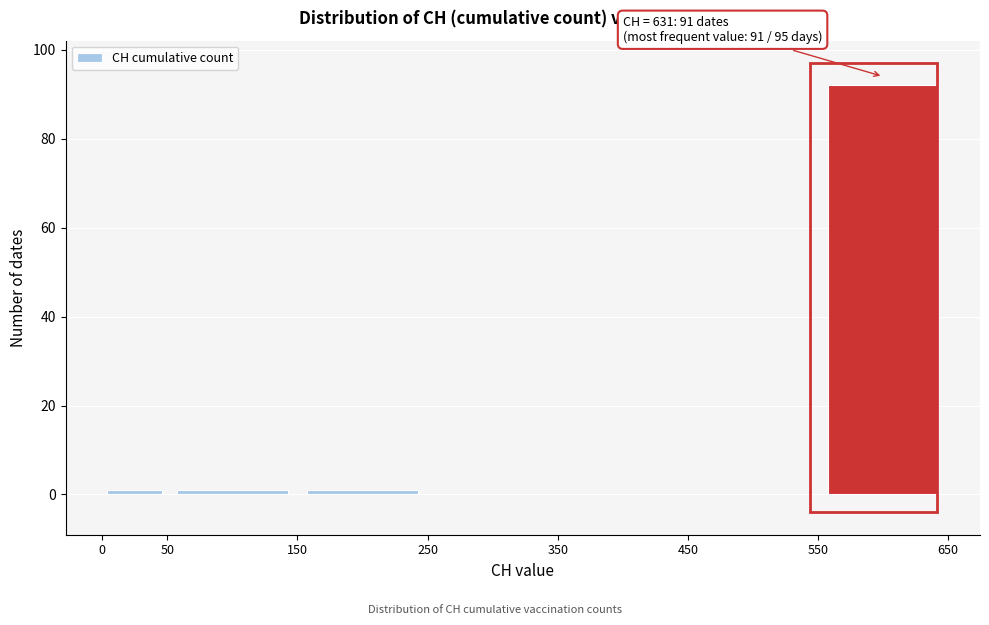

Which range on the x-axis has the tallest bar?

550 to 650